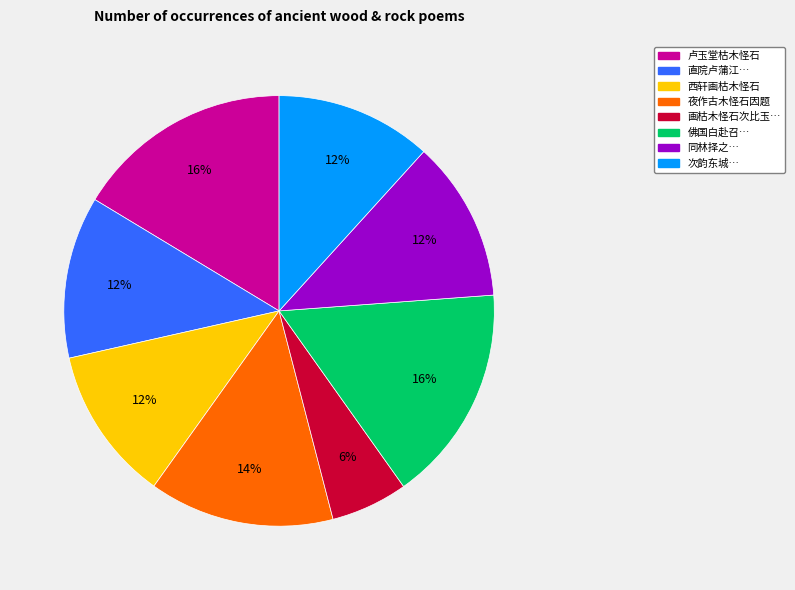

To the nearest percent, what is the average slice percentage?

12%